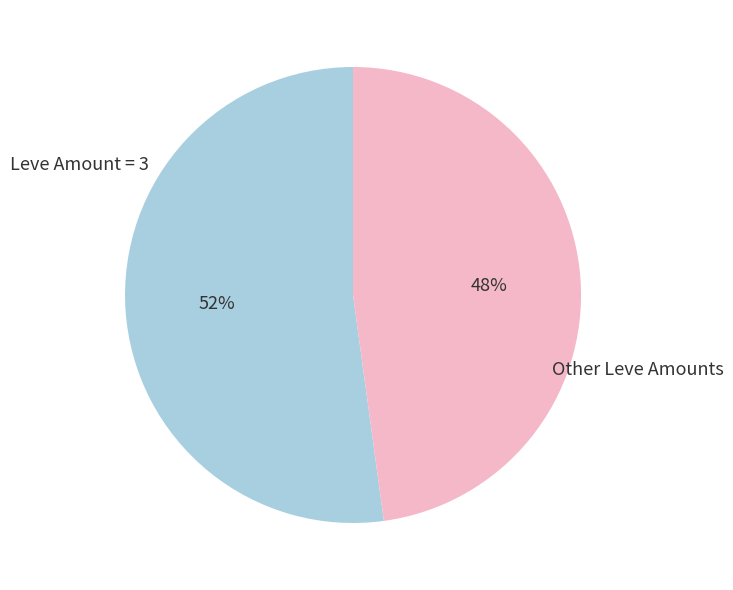

How many segments does this pie chart have?

2